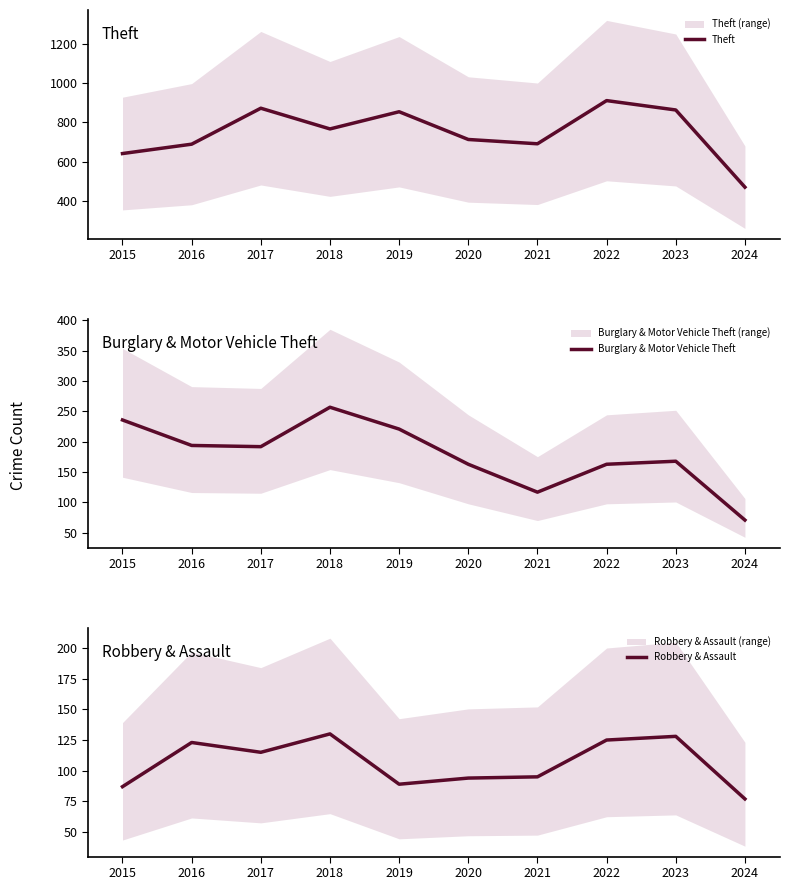

How many categories are shown in the chart?

10